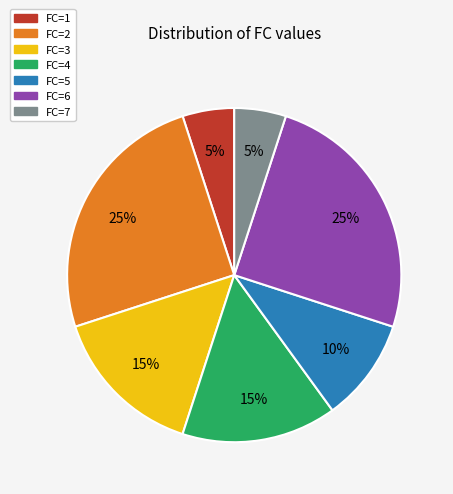

Is the sum of FC=5 and FC=7 greater than half?

No